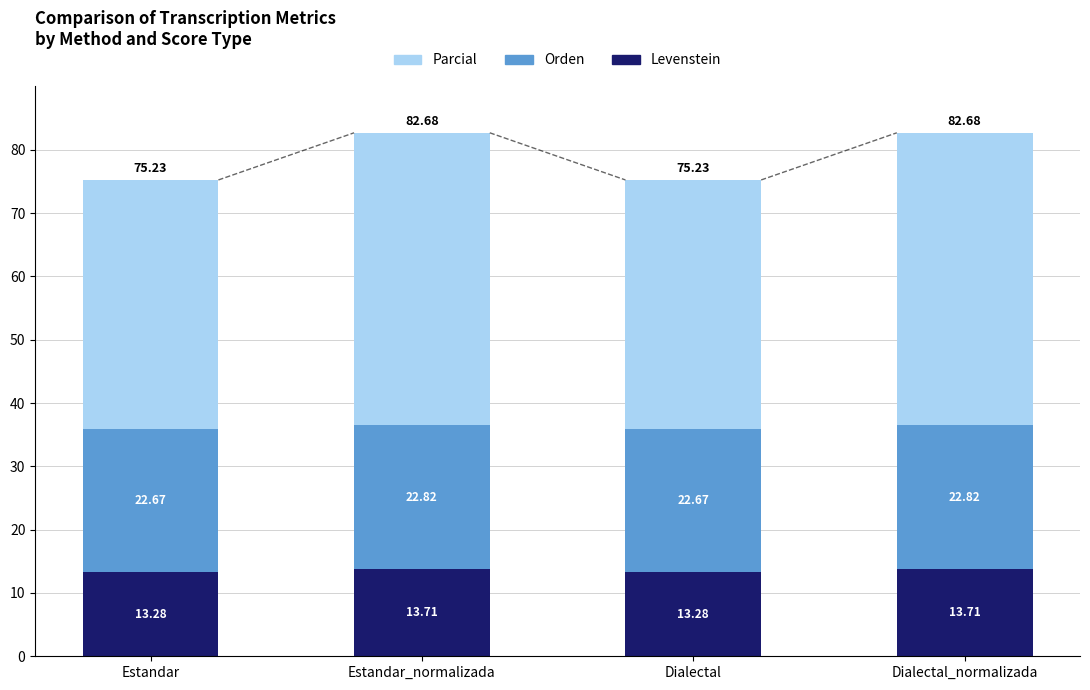

What is the sum of all Levenstein values?

54.0